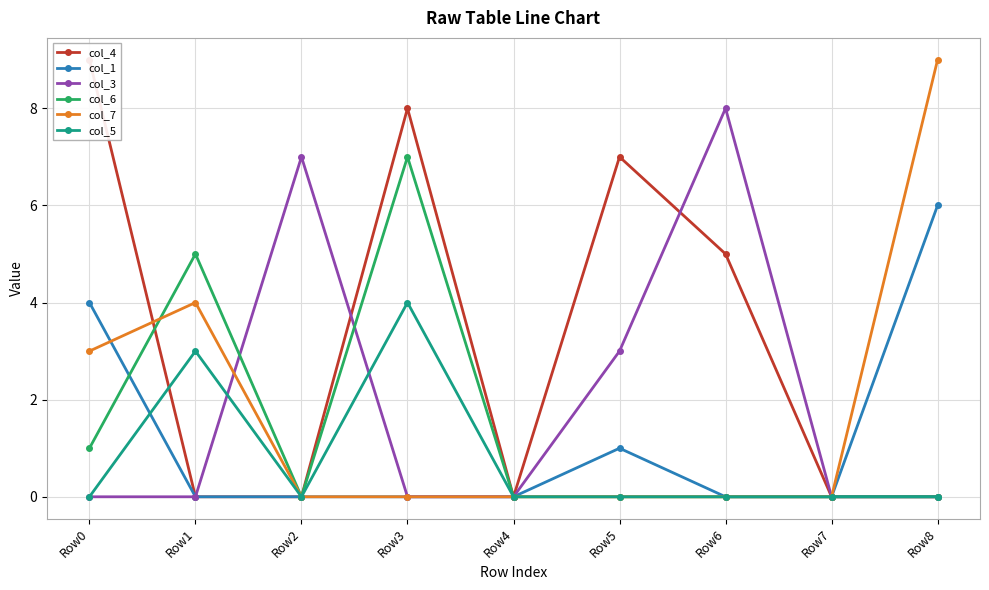

How many lines are shown in the chart?

6